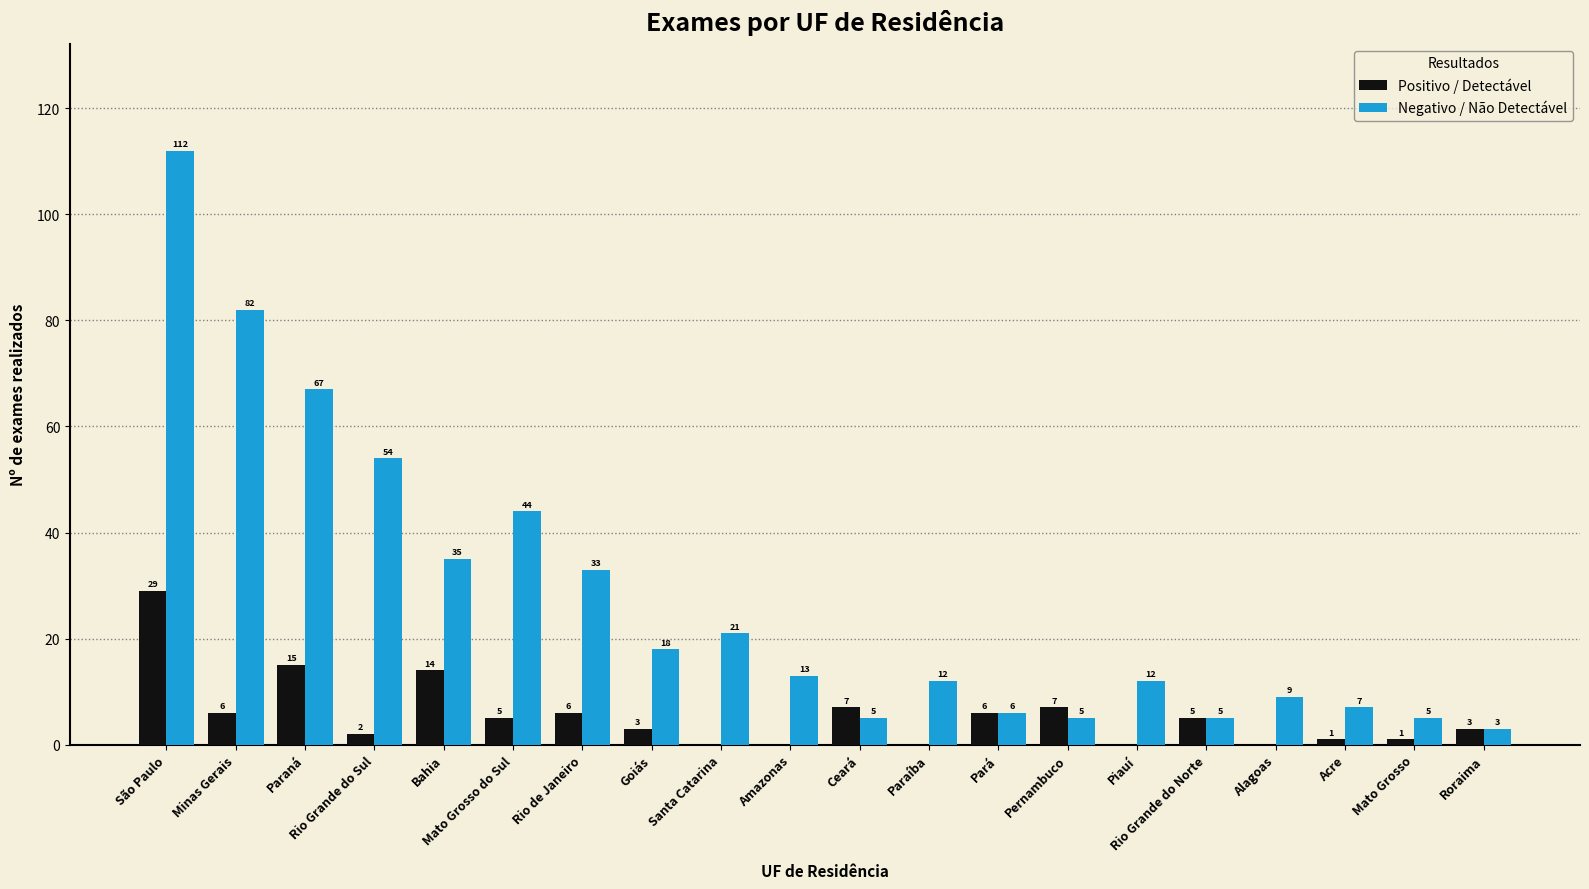

How many categories are shown in the chart?

20